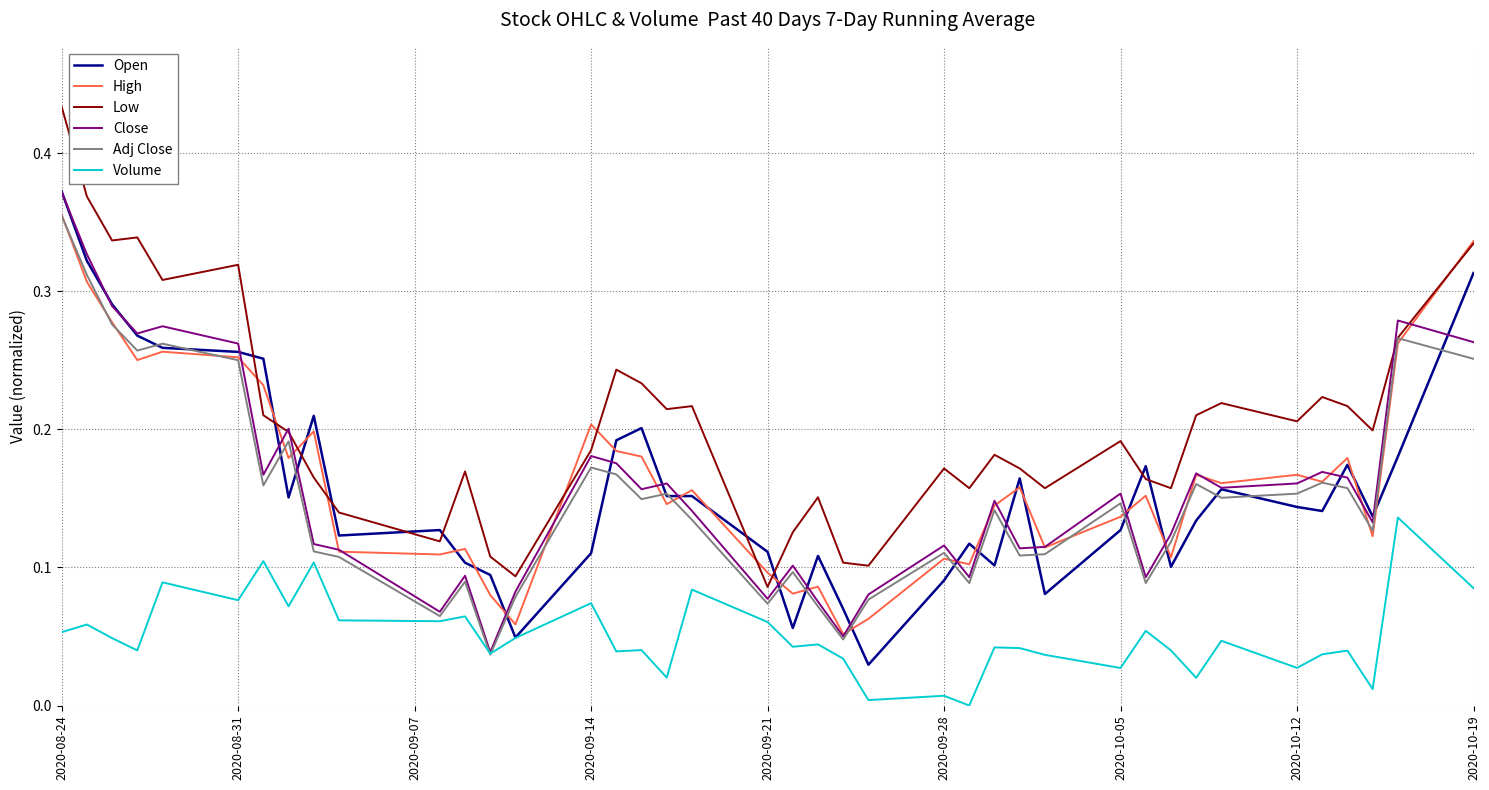

What is the difference between the second highest and second lowest values in the Volume series?

0.1